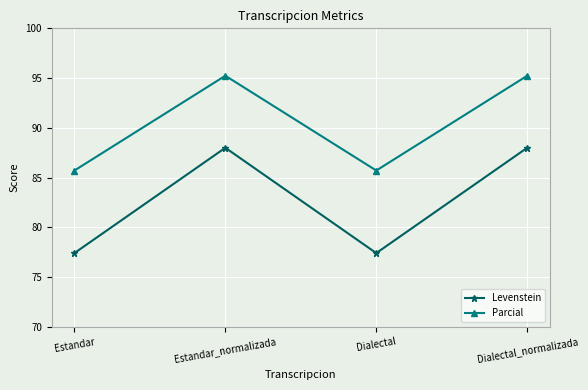

What is the total value across all series at Estandar?

163.1